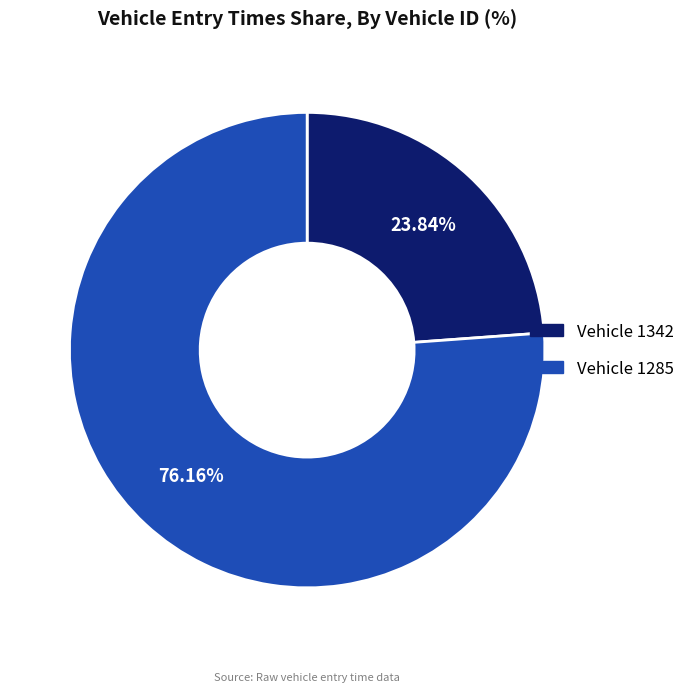

Does any single category account for the majority?

Yes